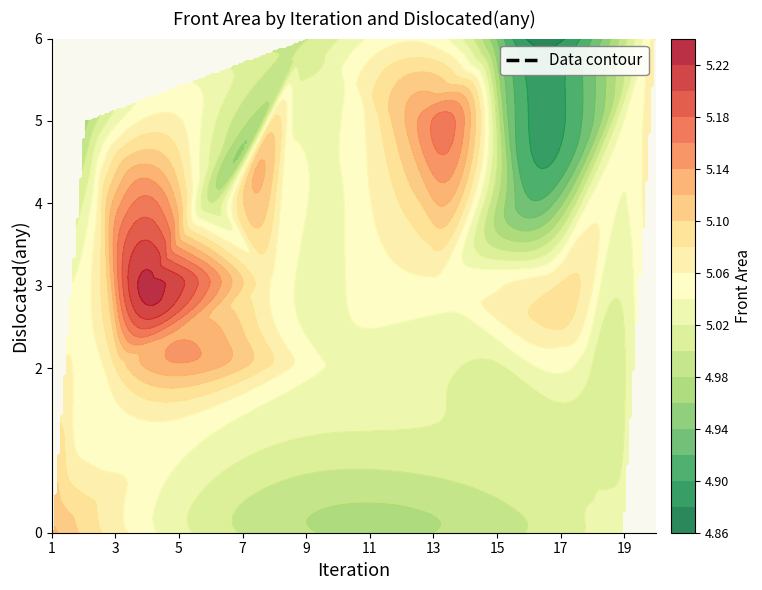

What is the difference between the maximum and minimum values in the 18 series?

3.0